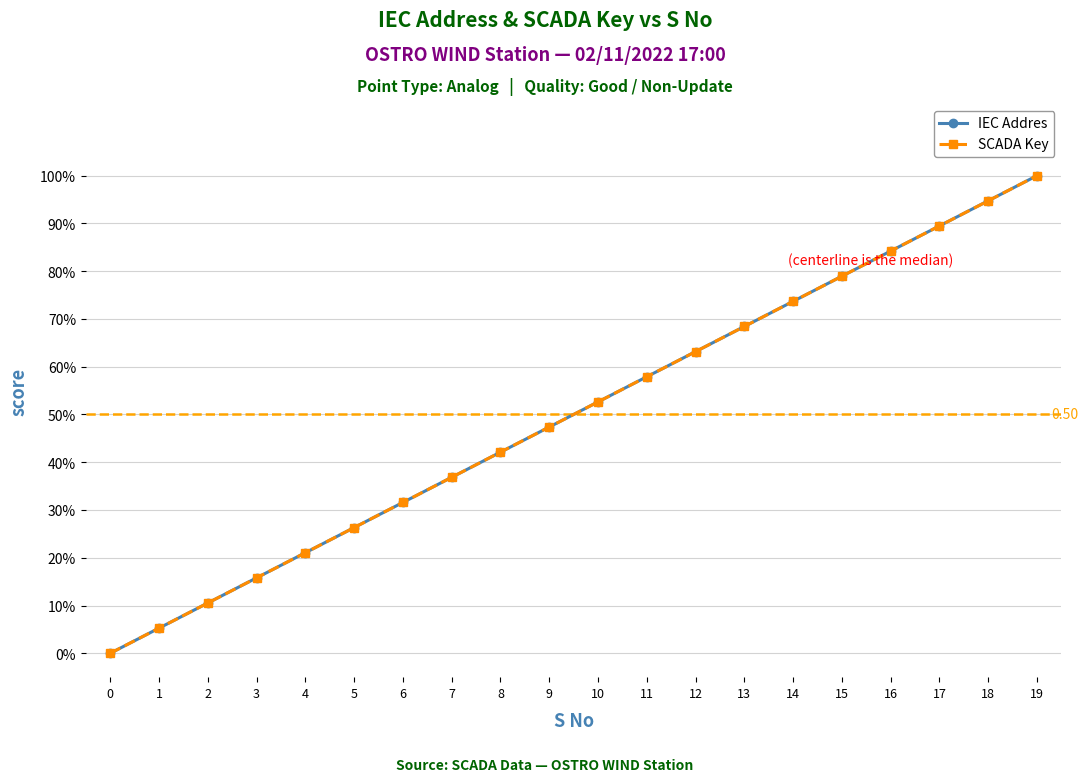

True or false: SCADA Key and IEC Addres cross at least once.

False